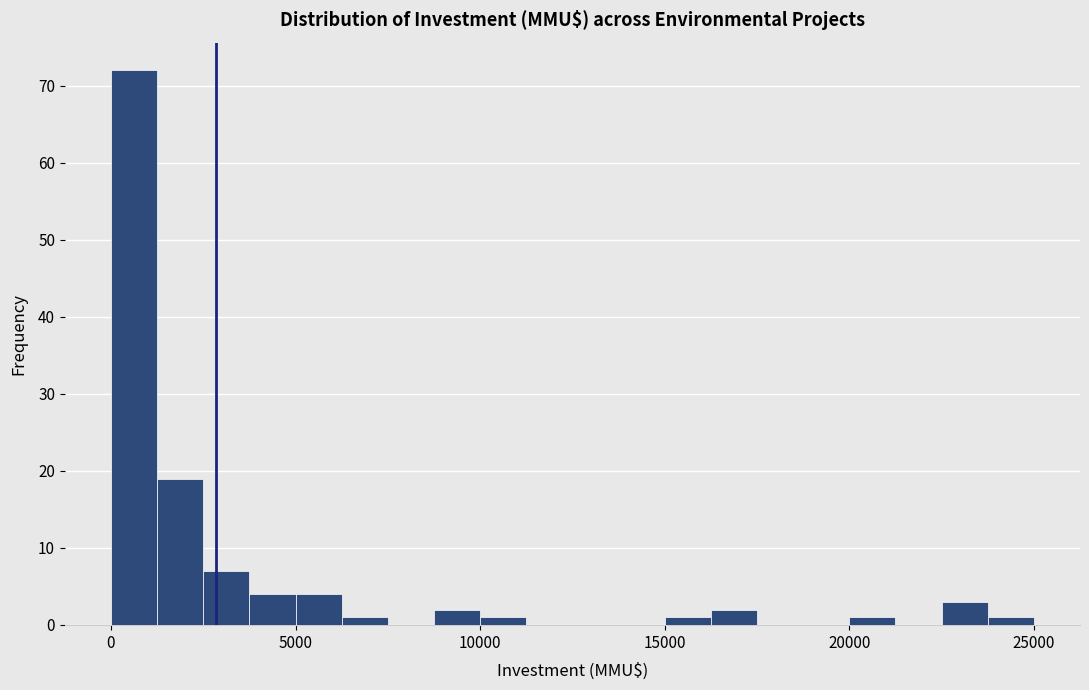

Around what value on the x-axis is the tallest bar? Give the approximate position of its centre, as read against the axis.

500